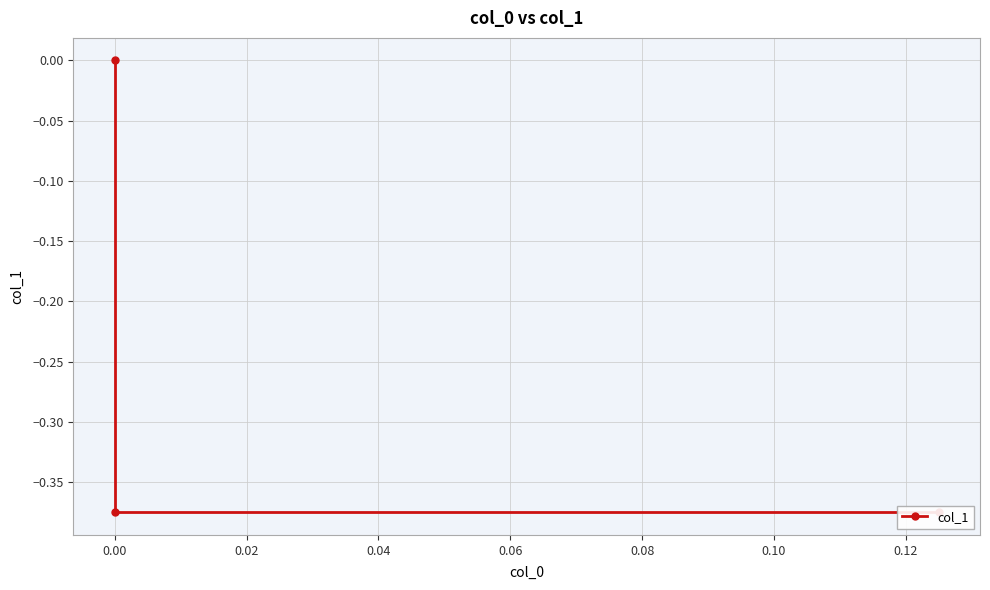

How many lines are shown in the chart?

1